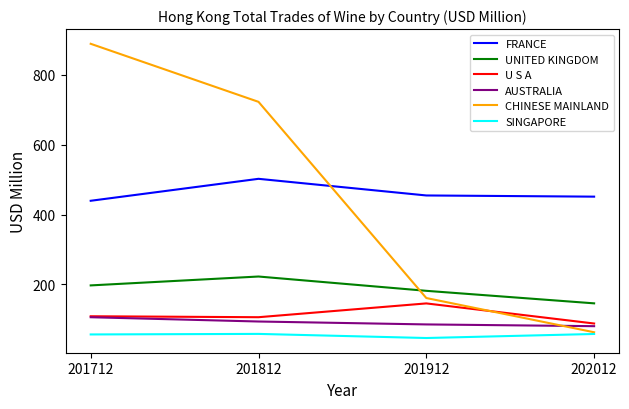

List the series in order of their peak value, highest first.

CHINESE MAINLAND, FRANCE, UNITED KINGDOM, U S A, AUSTRALIA, SINGAPORE